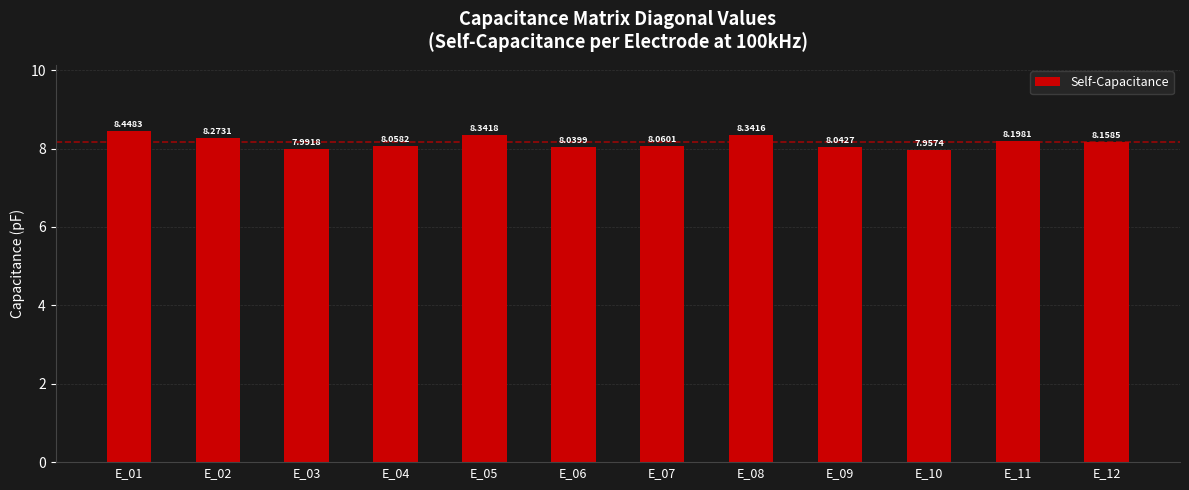

What is the difference between the maximum and minimum values?

0.5